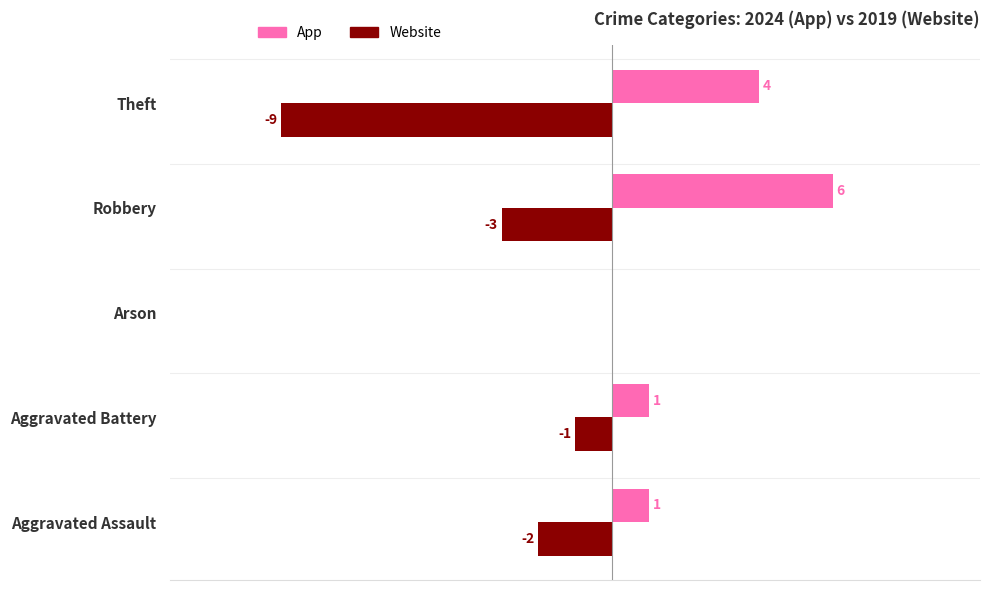

At which label does App reach its peak?

Robbery